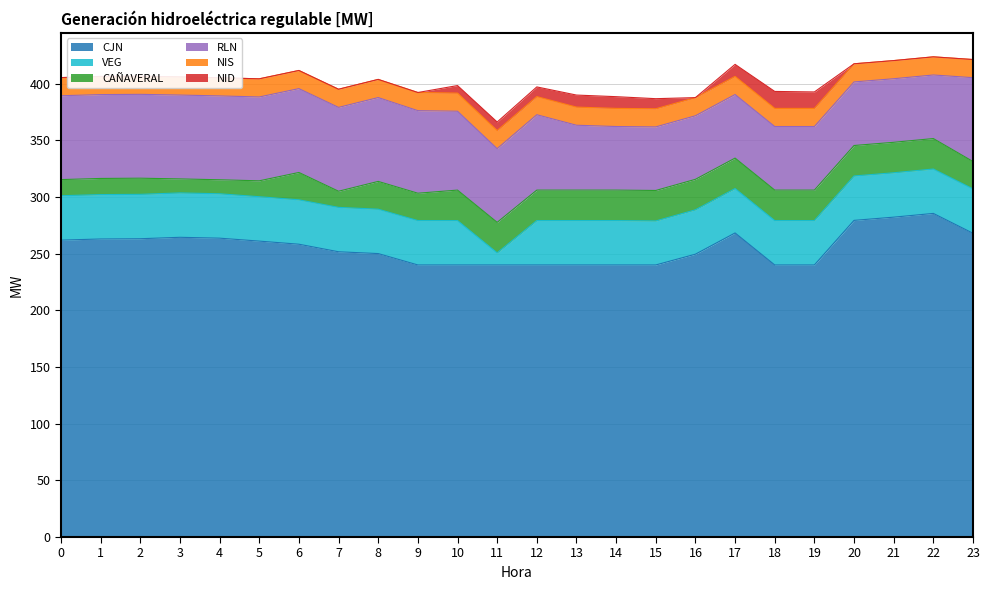

What is the sum of the RLN values at 17 and 23?

130.0